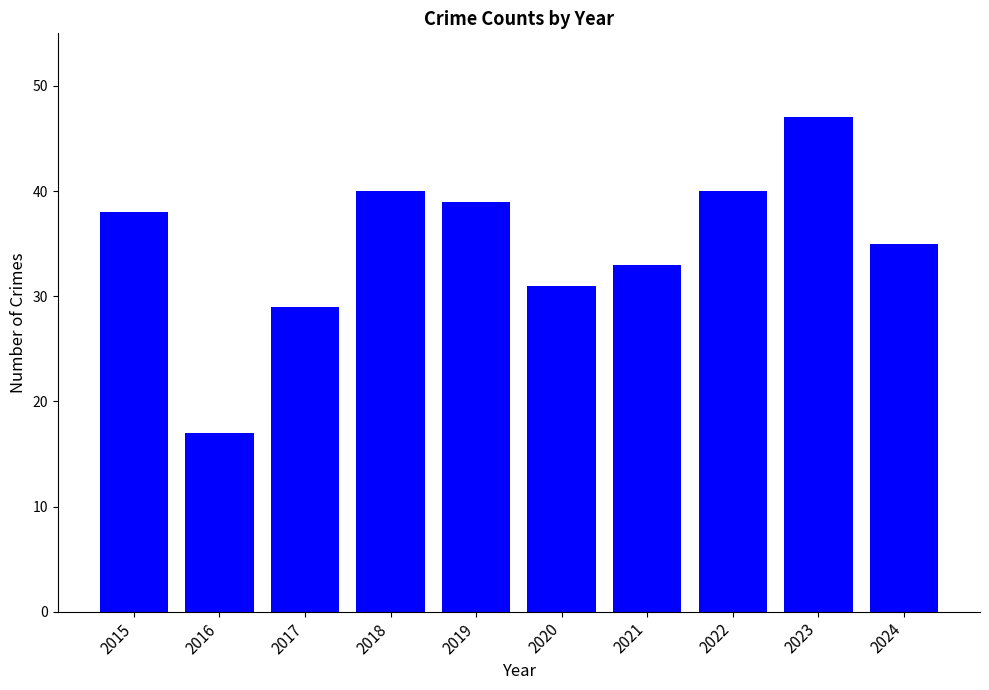

How many bars are there in total?

10